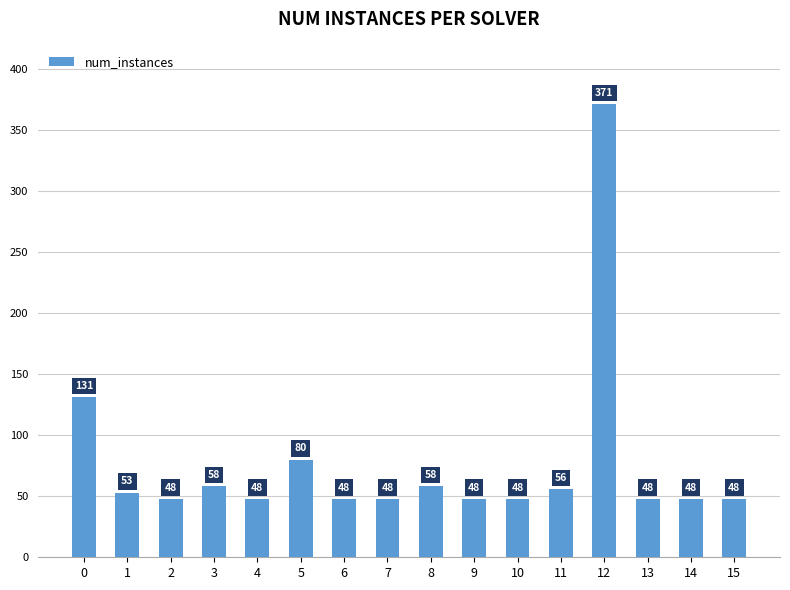

What is the minimum value shown in the chart?

48